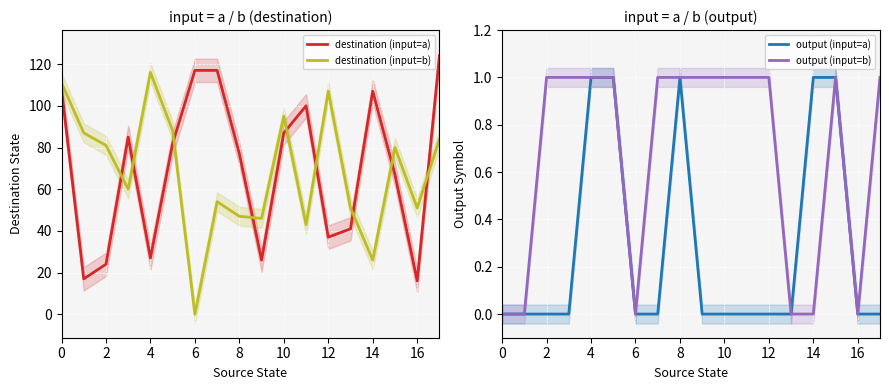

Which series has the largest total across all categories?

destination (input=a)